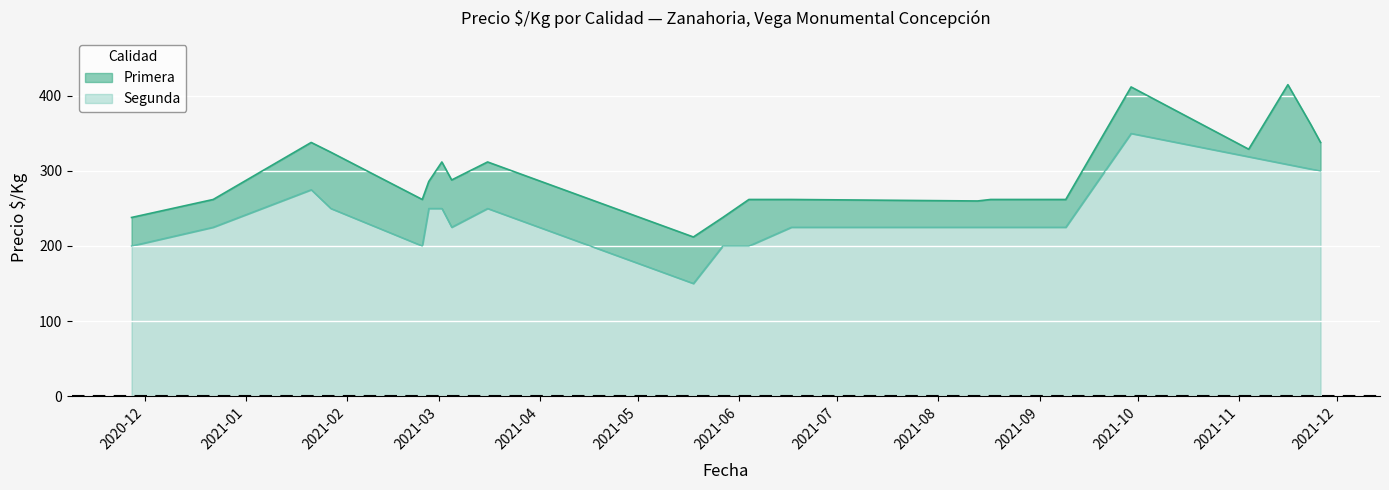

What is the maximum value for Segunda?

350.0